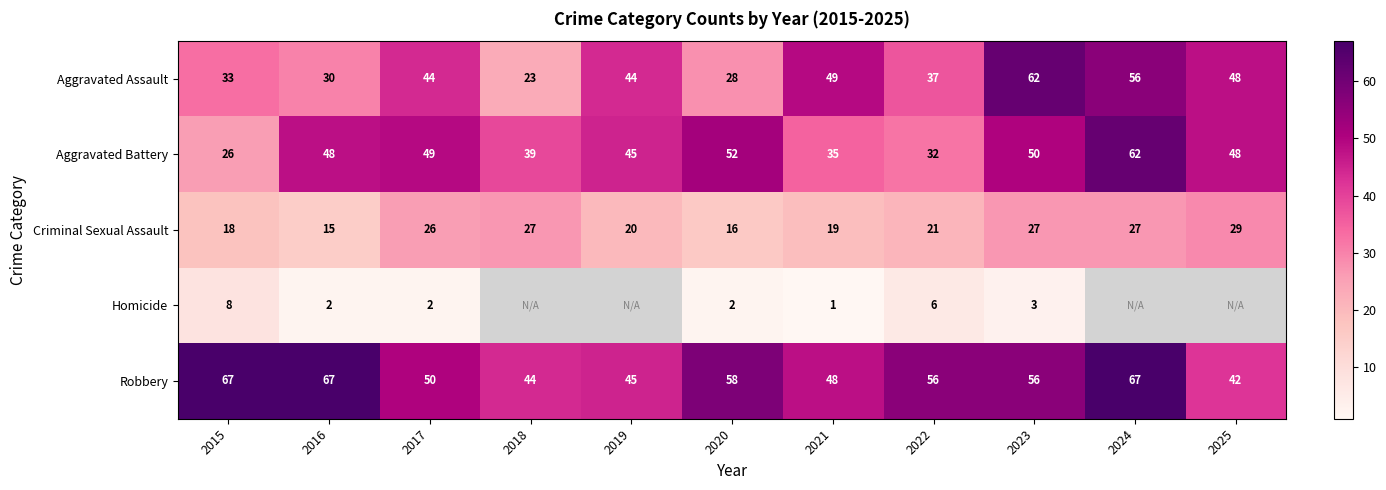

Is the value of Aggravated Assault at 2024 greater than the value of Robbery at 2020?

No